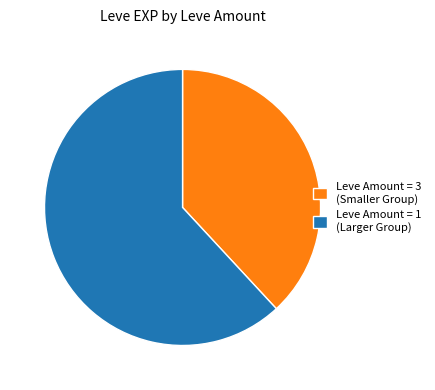

Do Leve Amount = 3 (Smaller Group) and Leve Amount = 1 (Larger Group) together represent more than half of the pie?

Yes